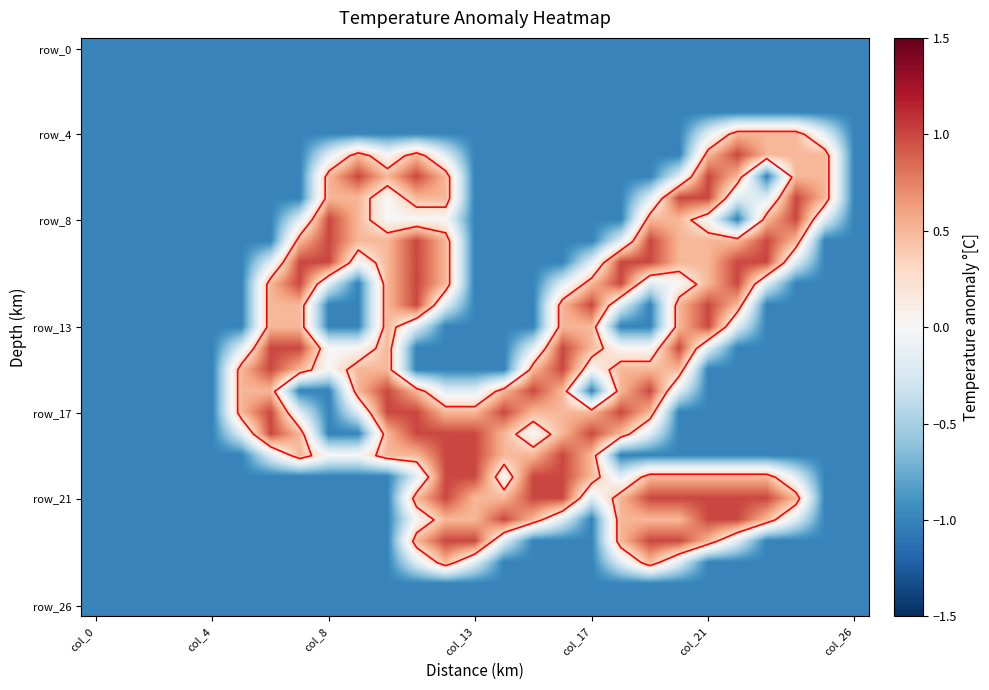

What is the total value across all series at 10?

-5.0